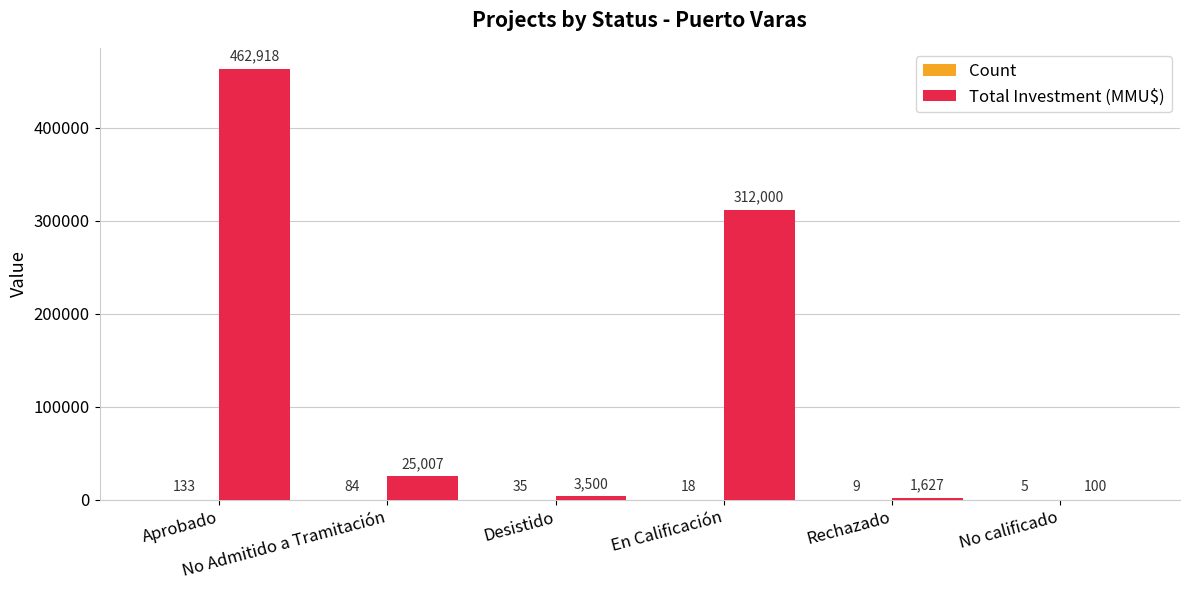

Is it true that Total Investment (MMU$) equals 1627 at Rechazado?

True